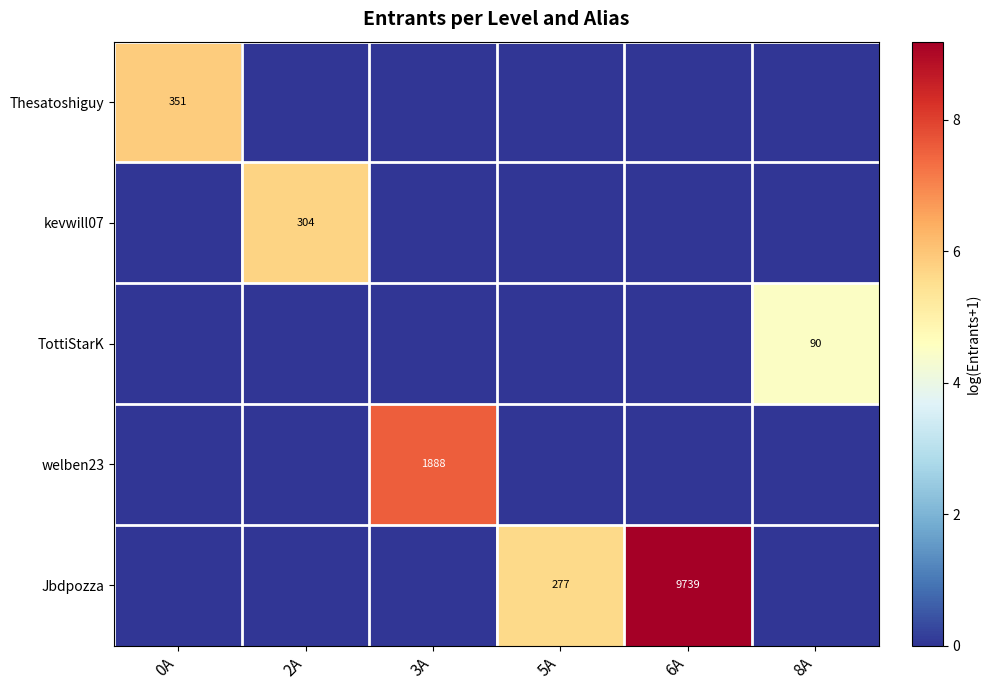

The value of Jbdpozza at 5A is 277. True or false?

True